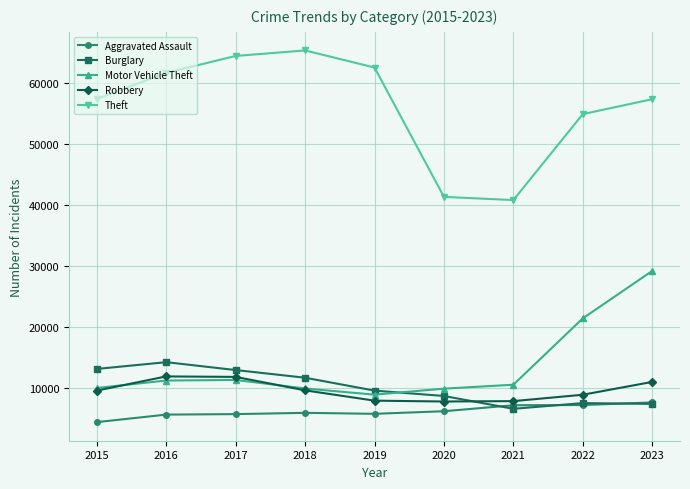

The Theft series shows 106131 at 2016. True or false?

False